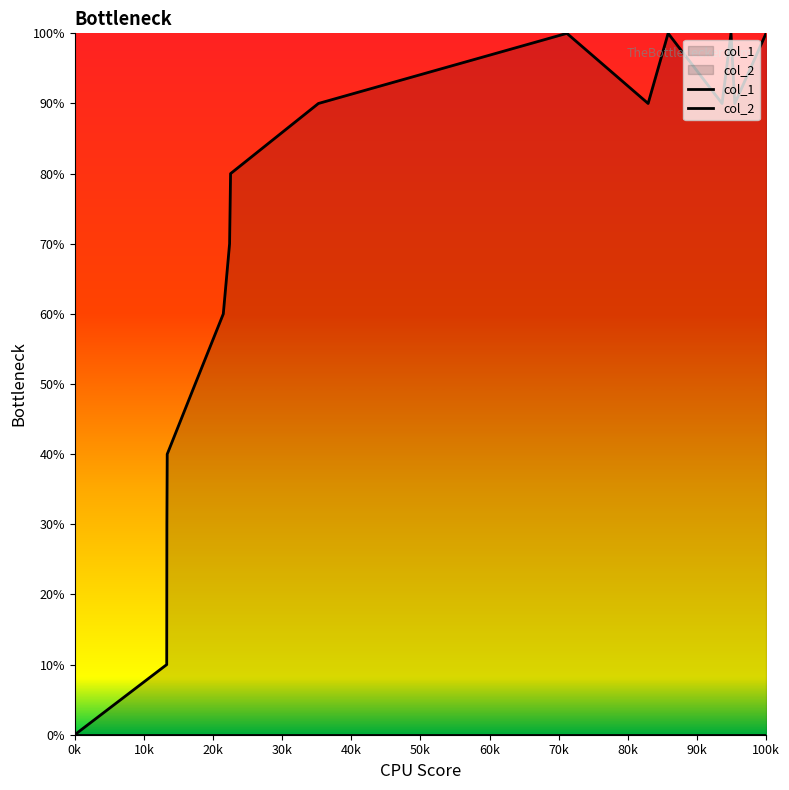

What is the value of the col_1 point at the 7th from the left?

70